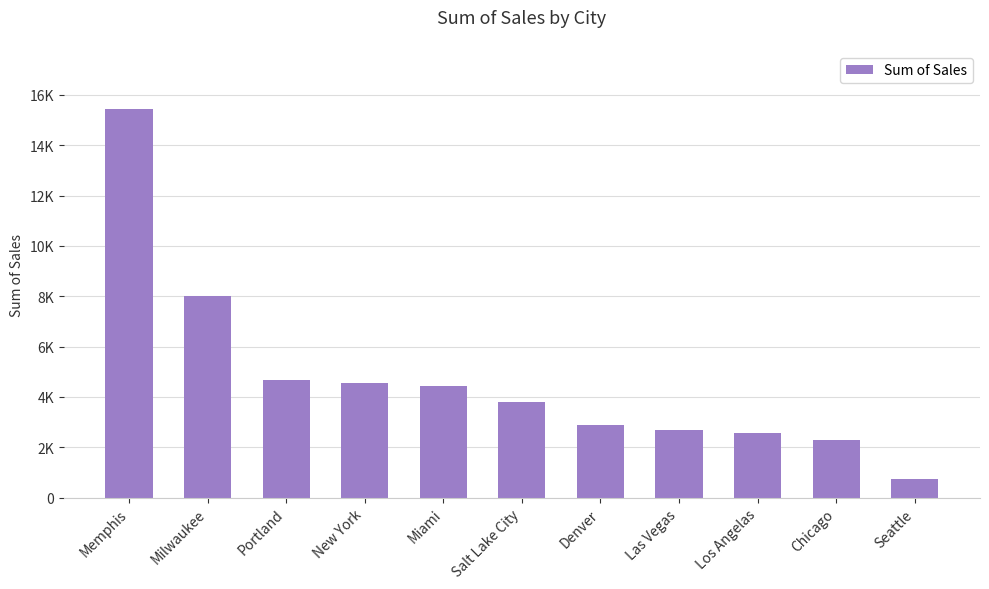

Which has a higher value, Portland or Miami?

Portland